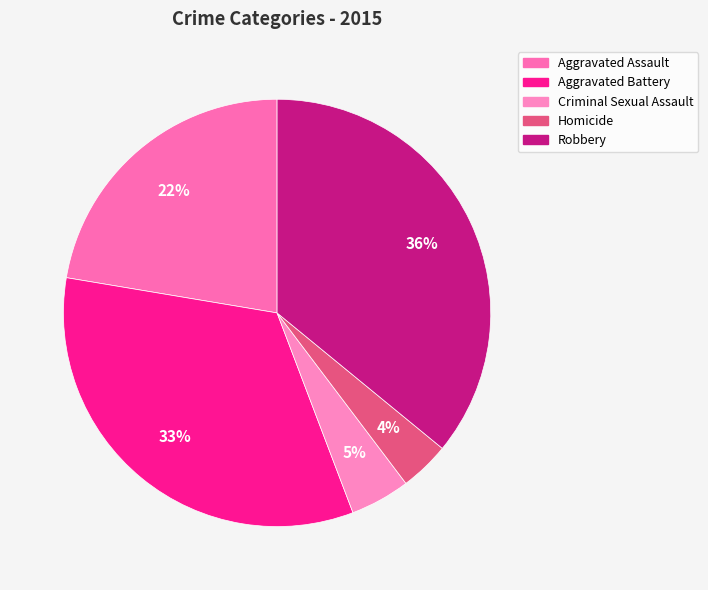

Between Aggravated Battery and Aggravated Assault, which is larger?

Aggravated Battery